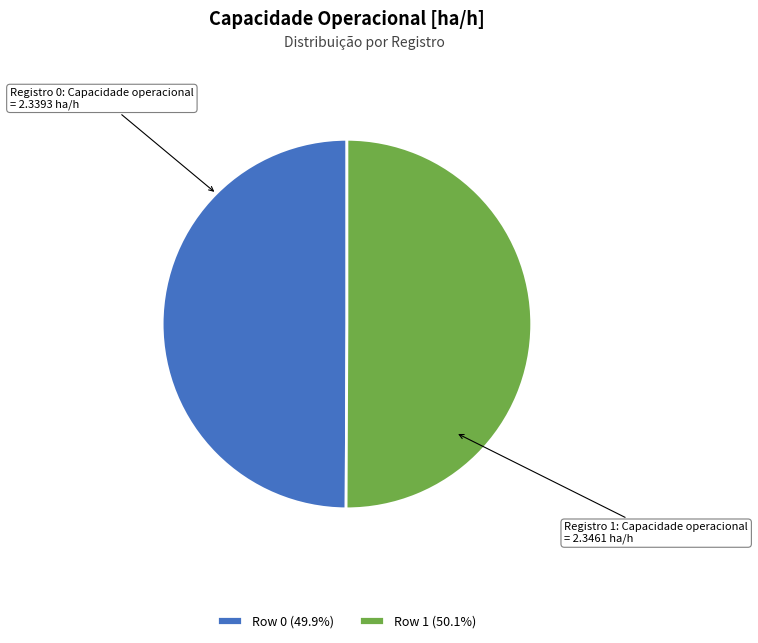

Combined, do Row 1 (50.1%) and Row 0 (49.9%) account for over 50%?

Yes